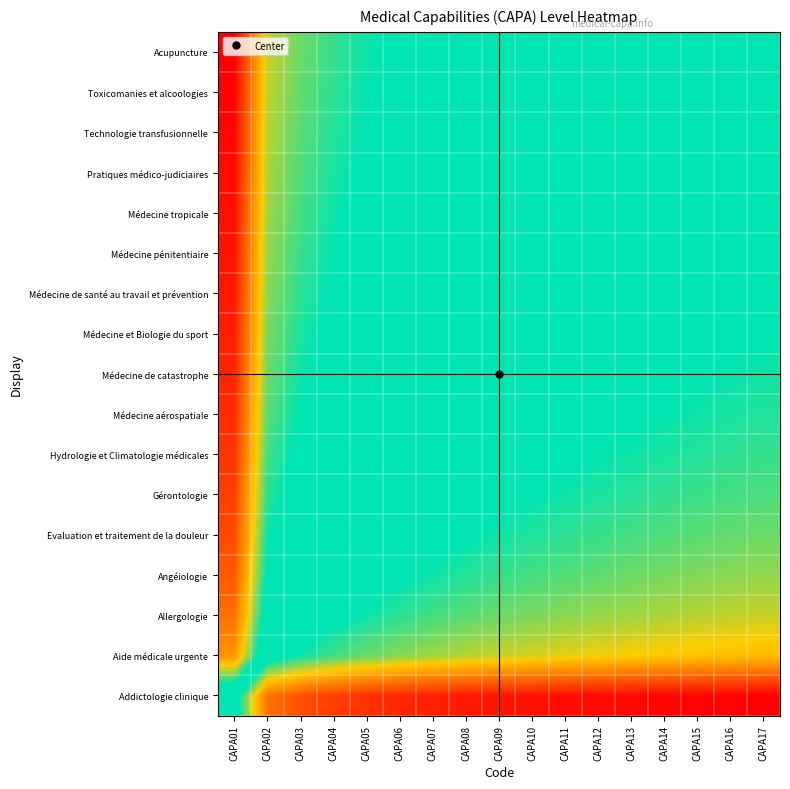

At which category does the chart reach its peak across all series?

CAPA01